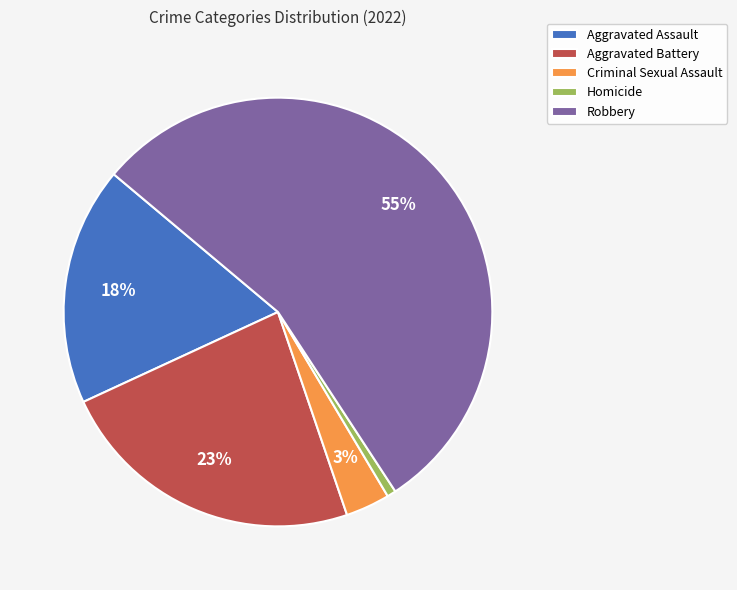

True or false: Robbery accounts for 55% of the total.

True